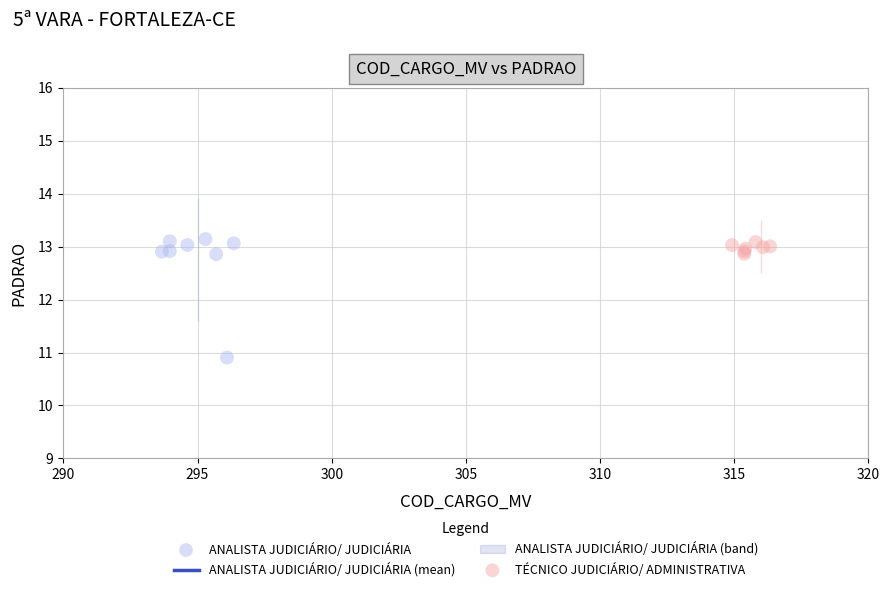

Which series has the largest Y range (max minus min)?

ANALISTA JUDICIÁRIO/ JUDICIÁRIA